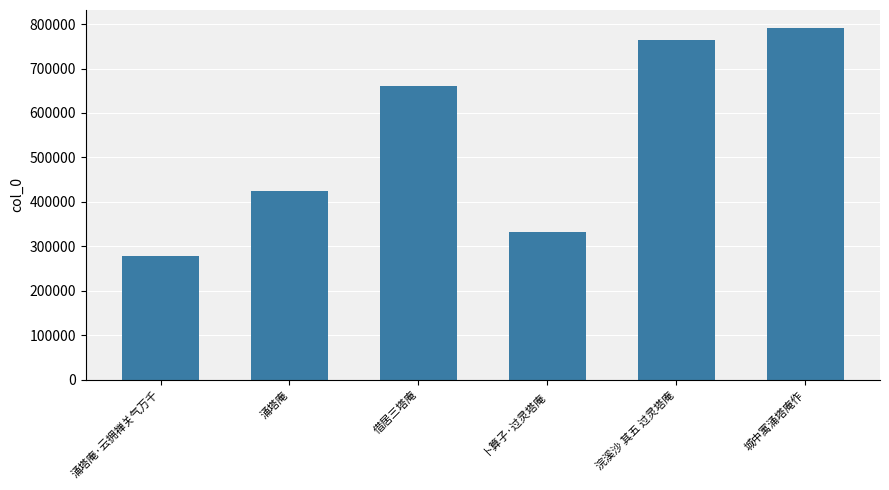

The chart shows a value of 940592 at 借居三塔庵. True or false?

False